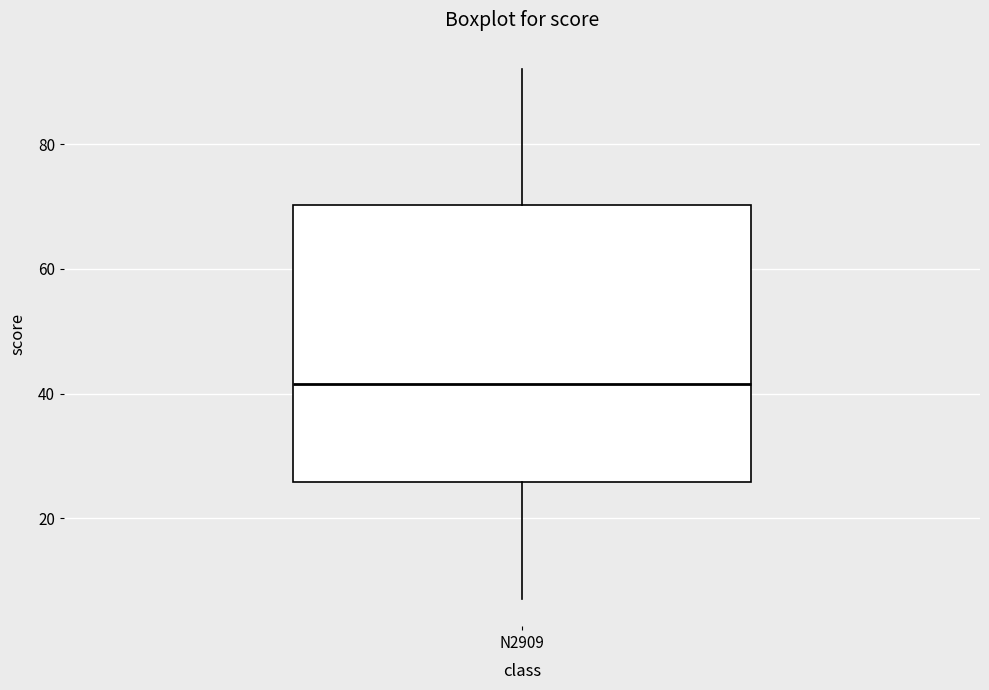

Read this box plot against the y-axis: the position of the median line, the range covered by the box, and the ends of both whiskers. The values are not printed on the chart, so give them approximately, as read against the axis.

median 42, box 26 to 70, whiskers 8 to 92